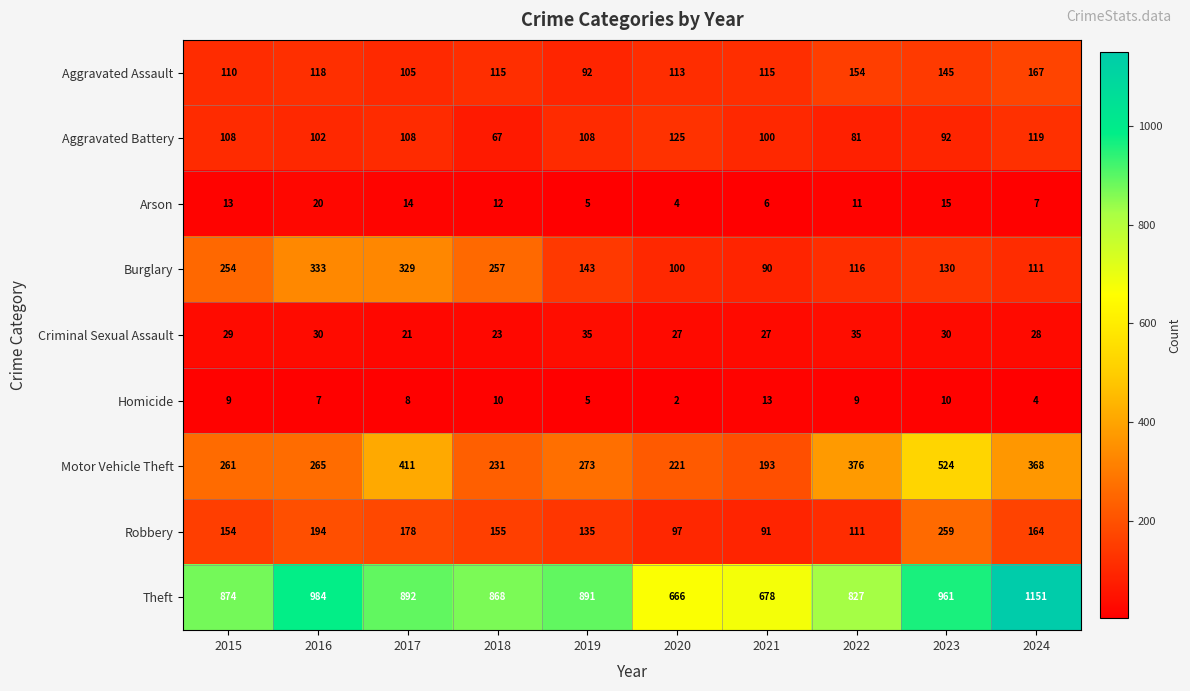

Which series has the largest total across all categories?

Theft